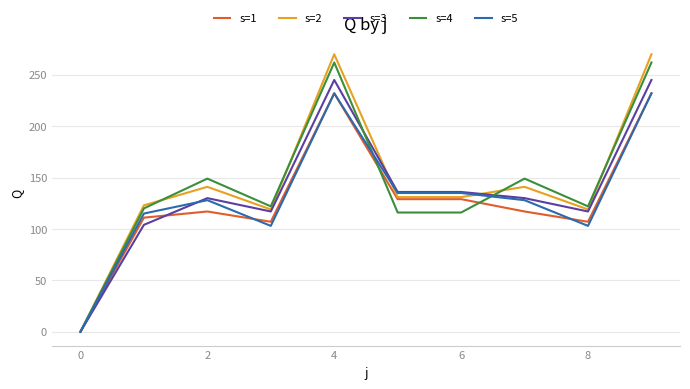

How many lines are shown in the chart?

5